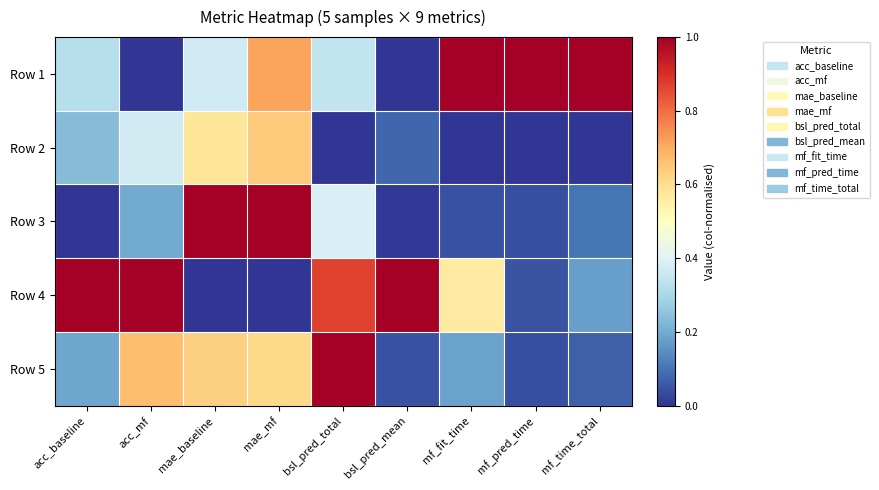

What is the total value across all series at mf_time_total?

1.4